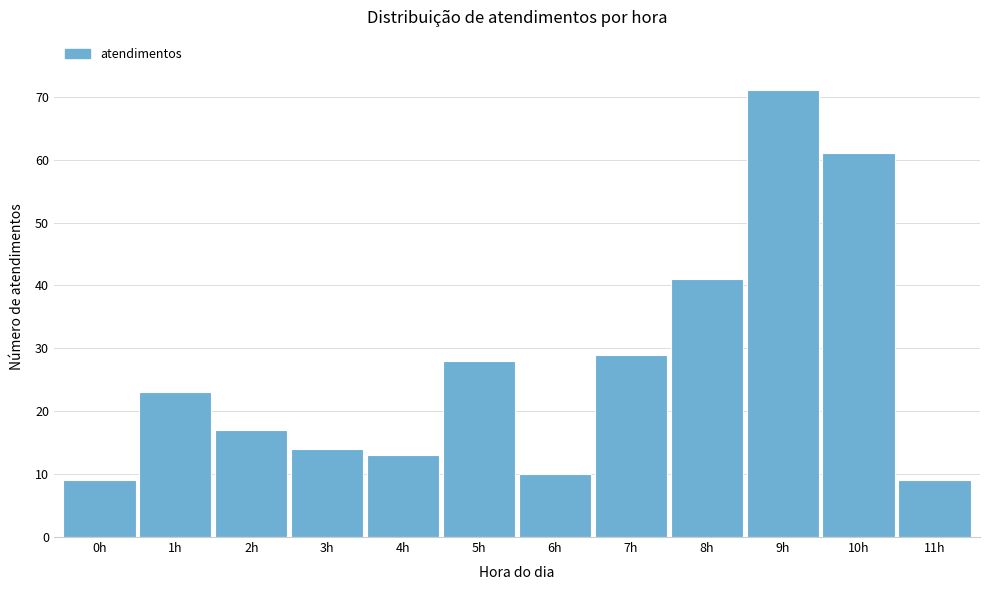

Reading left to right, what are all the values shown in this chart?

9	23	17	14	13	28	10	29	41	71	61	9